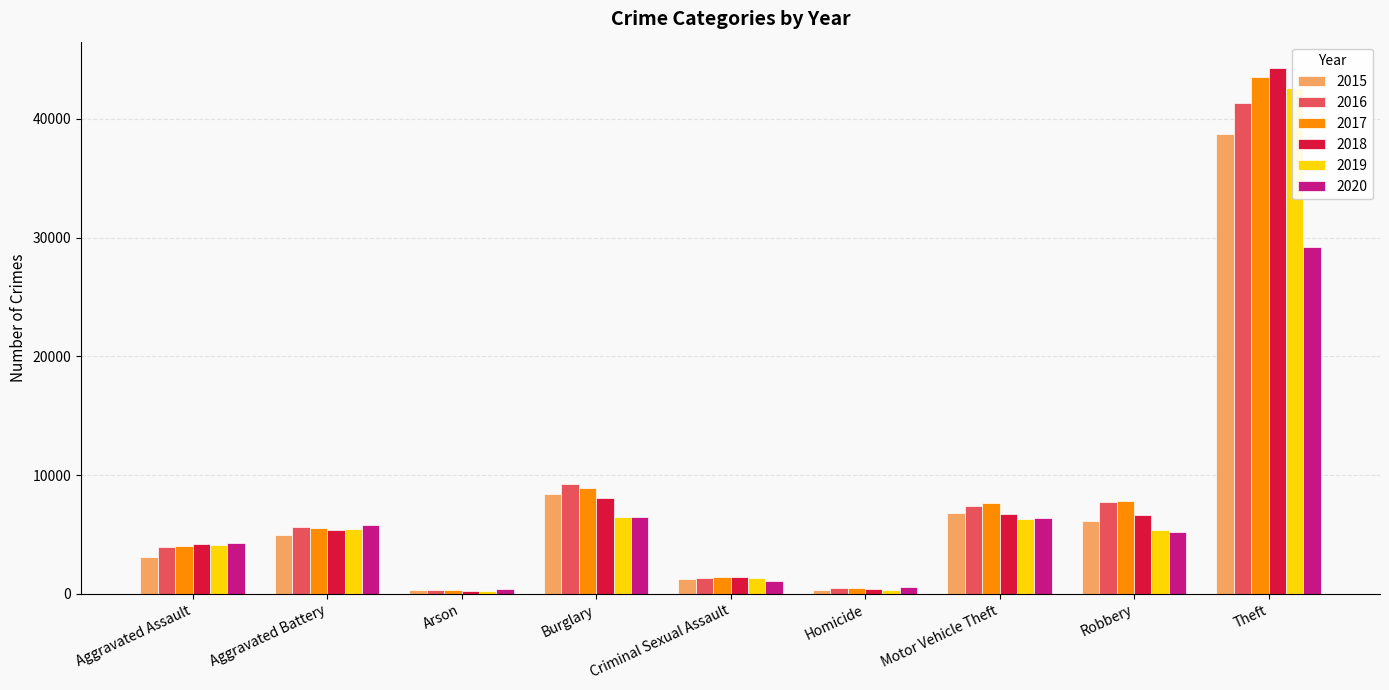

What is the minimum value shown in the chart?

251